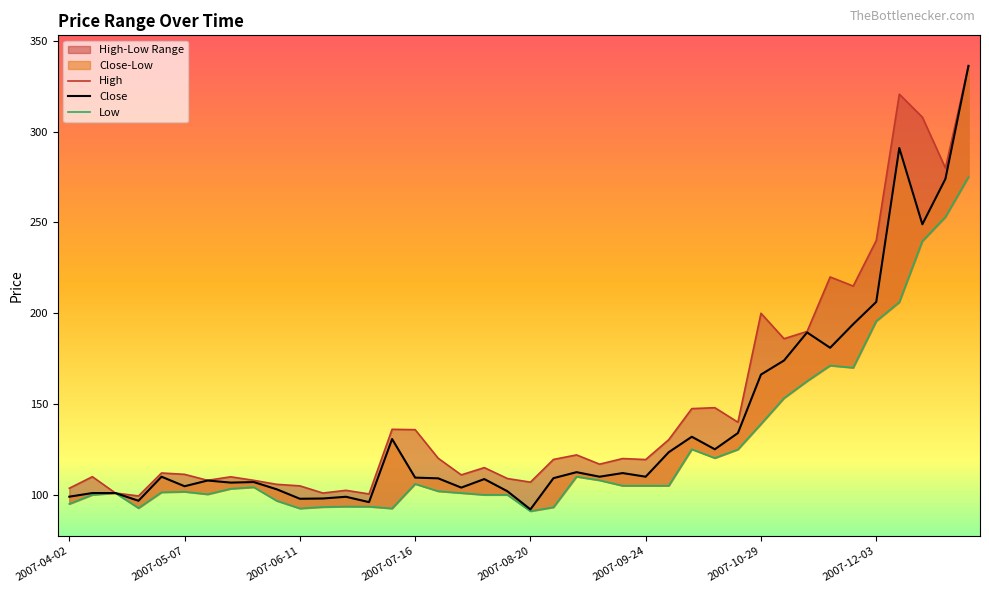

What is the difference between the highest and lowest values at 2007-11-19?

48.8